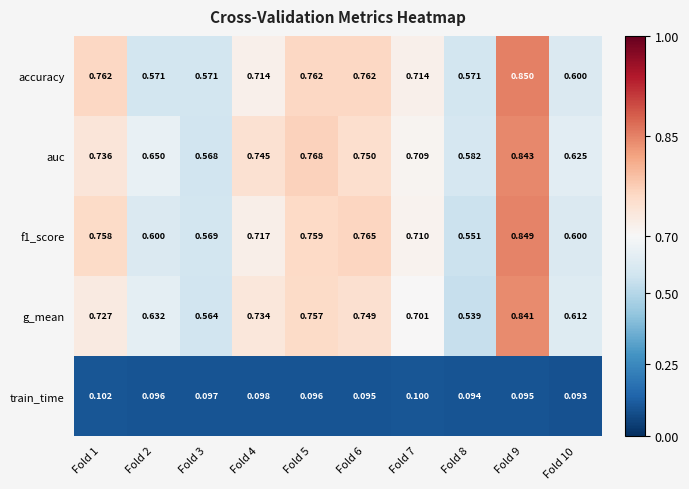

Which series has the largest total across all categories?

auc